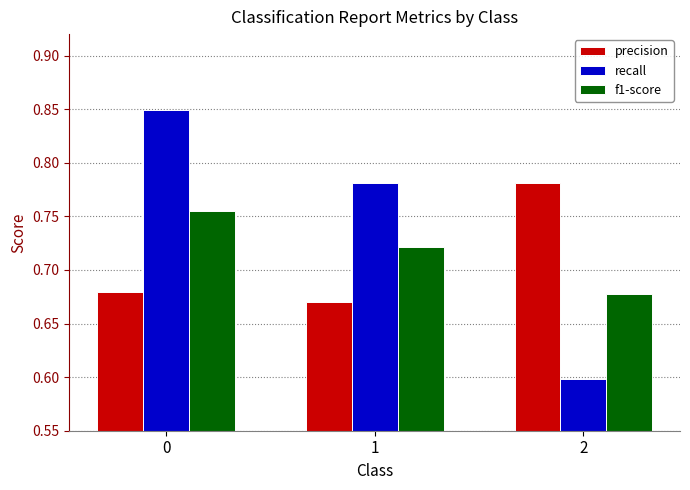

What is the sum of all f1-score values?

2.2